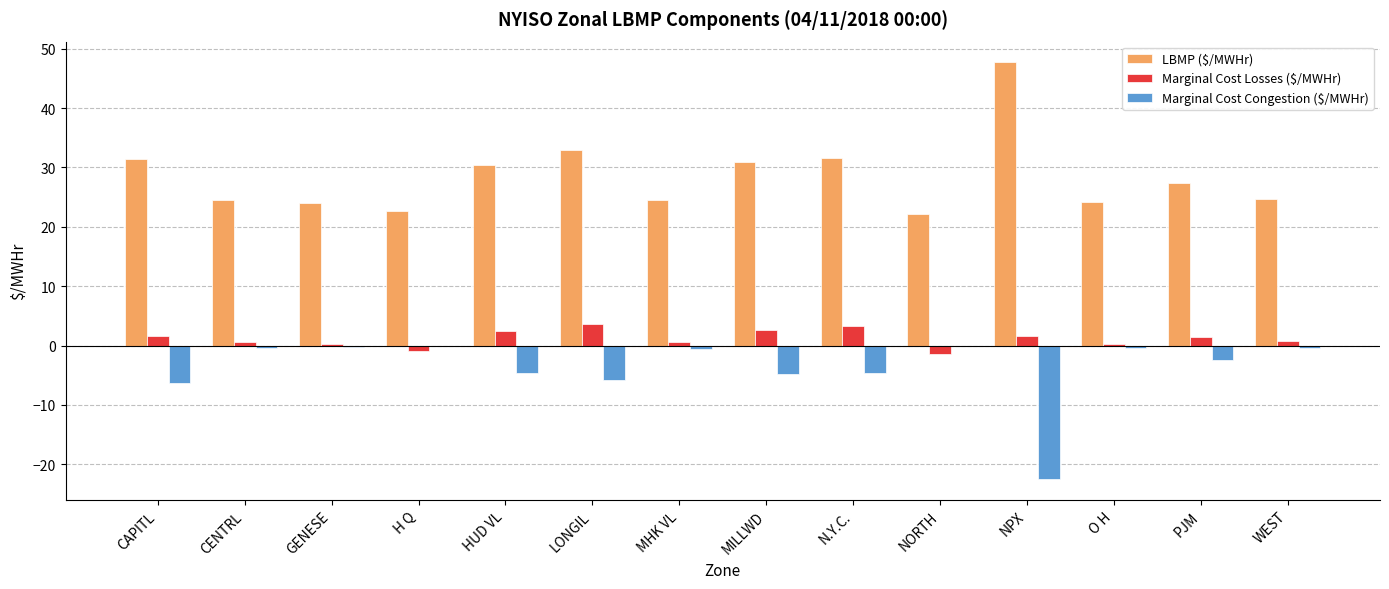

Is the value of LBMP ($/MWHr) at PJM greater than the value of Marginal Cost Losses ($/MWHr) at NORTH?

Yes